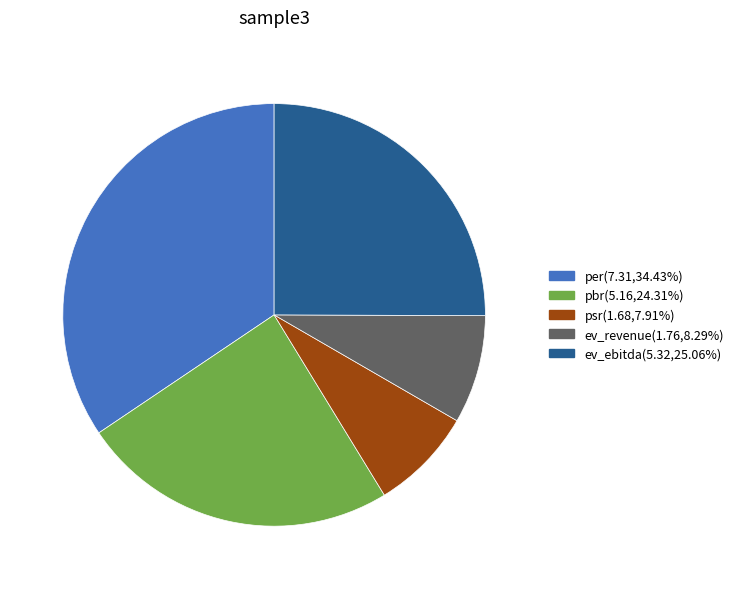

Does pbr represent more than half of the total?

No